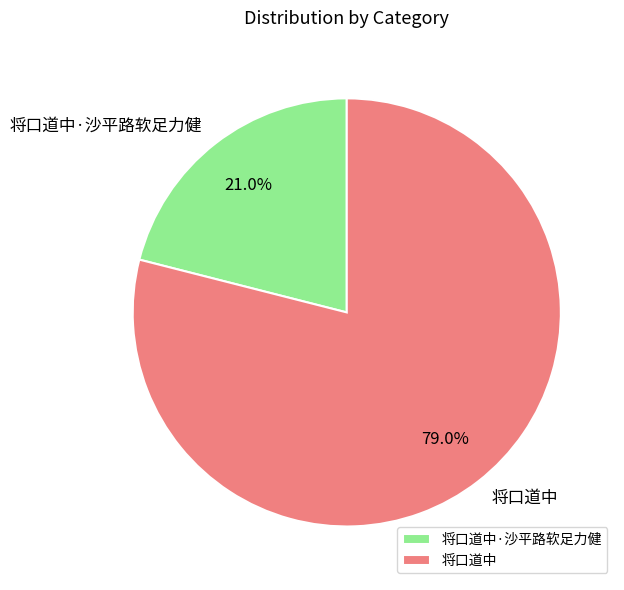

Is 将口道中 the majority of the pie?

Yes